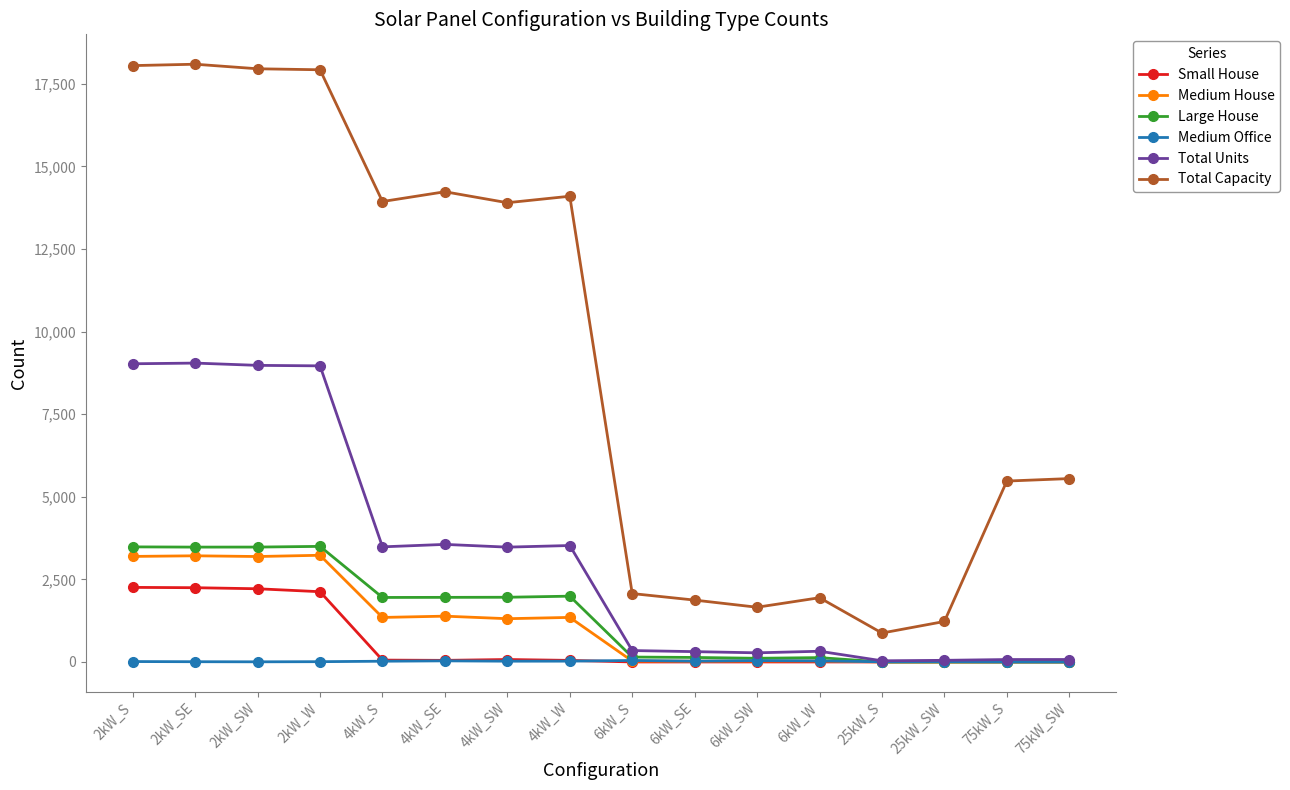

What is the label of the 11th point from the right?

4kW_SE